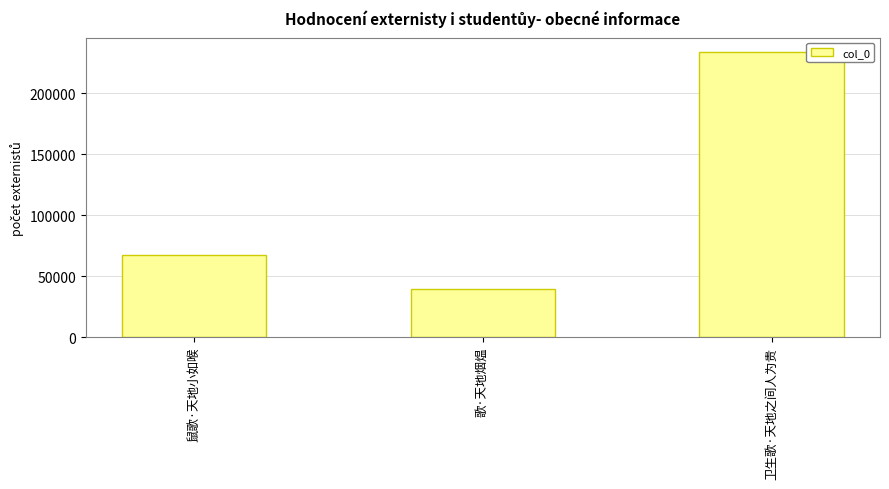

Reading right to left, transcribe all the data shown in this chart.

233951	39267	67335